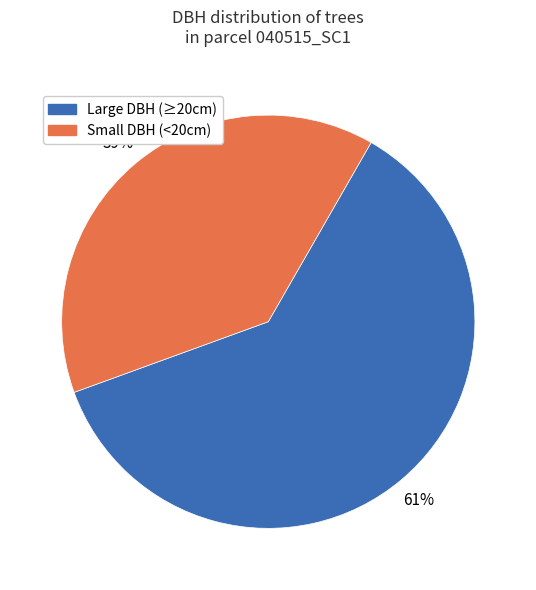

How many slices are in this pie chart?

2